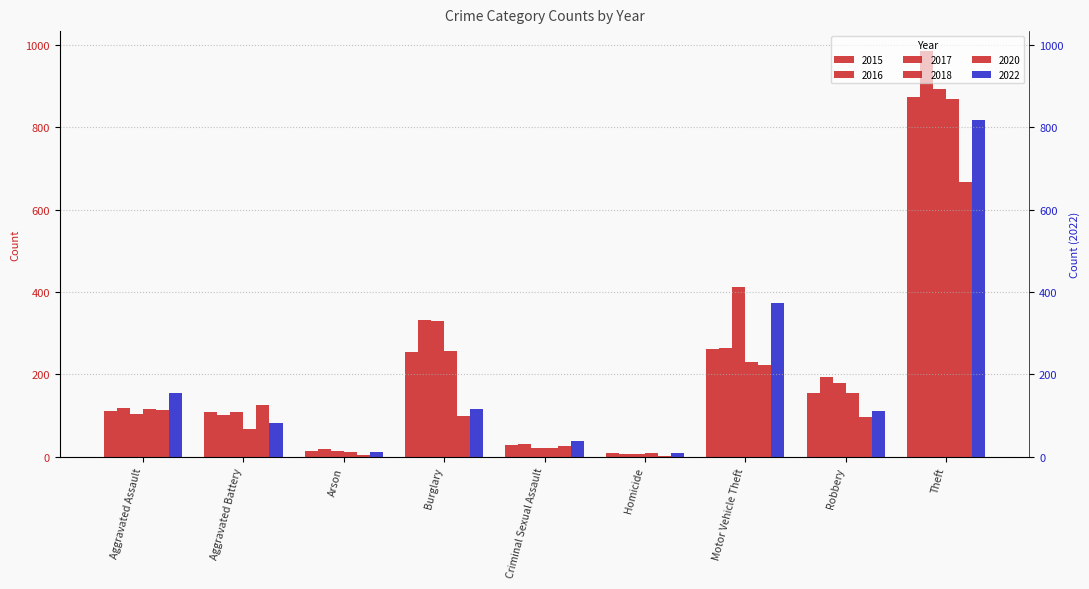

How many bars are there in each group?

6